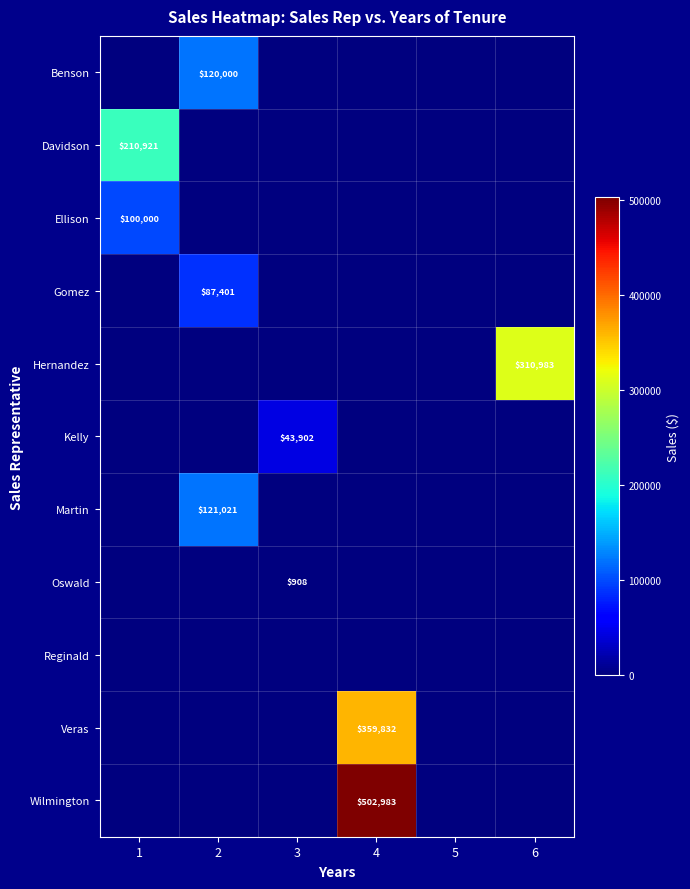

True or false: Kelly has a value of 66396 at 3.

False